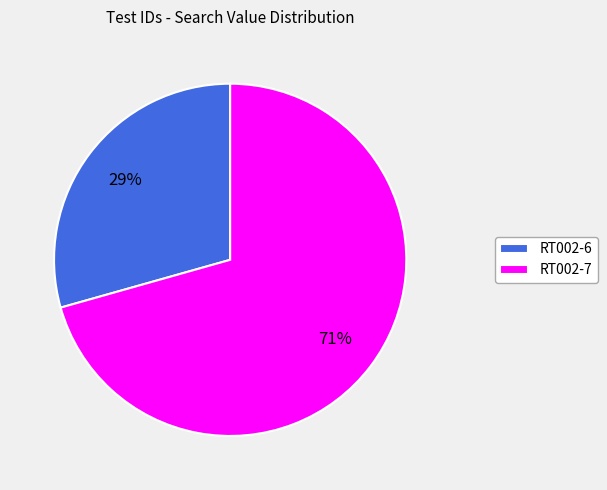

Which category has the smallest portion of the pie?

RT002-6